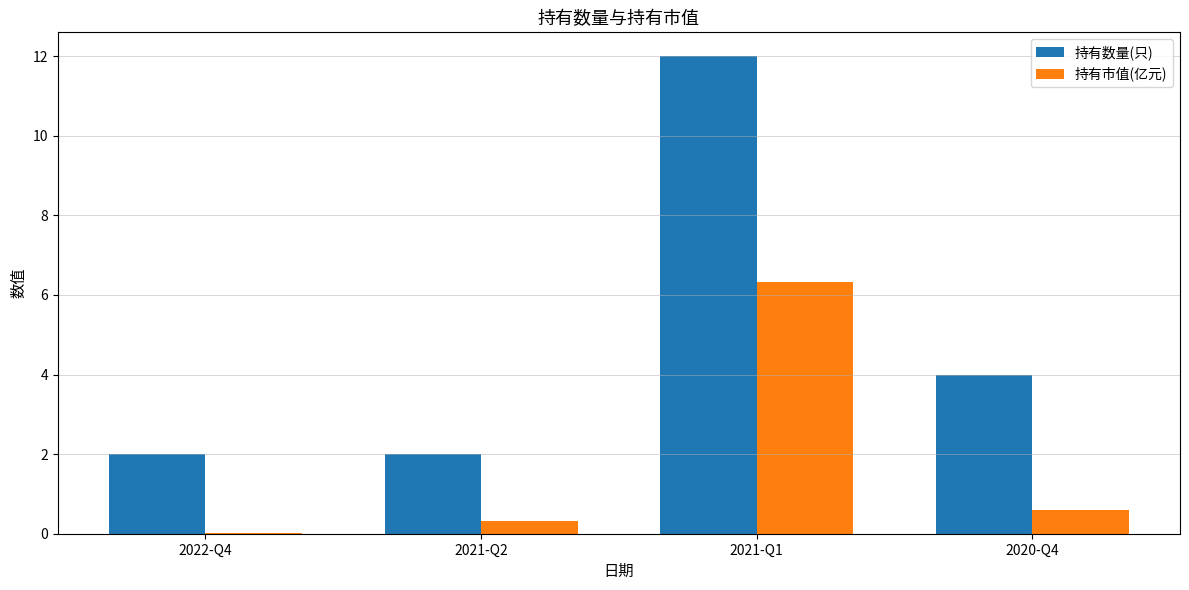

What is the maximum value shown in the chart?

12.0